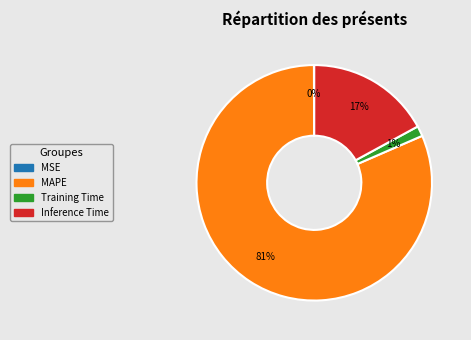

What is the largest slice in the pie chart?

MAPE